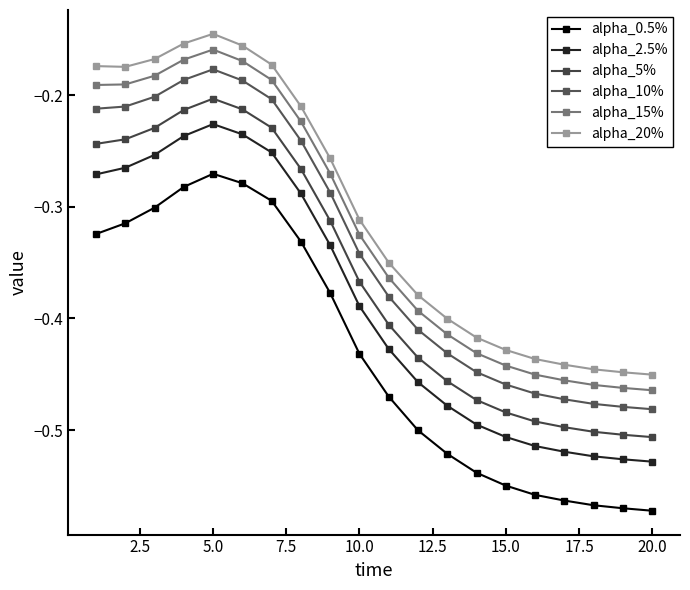

At which category is the sum across all series the highest?

5.0